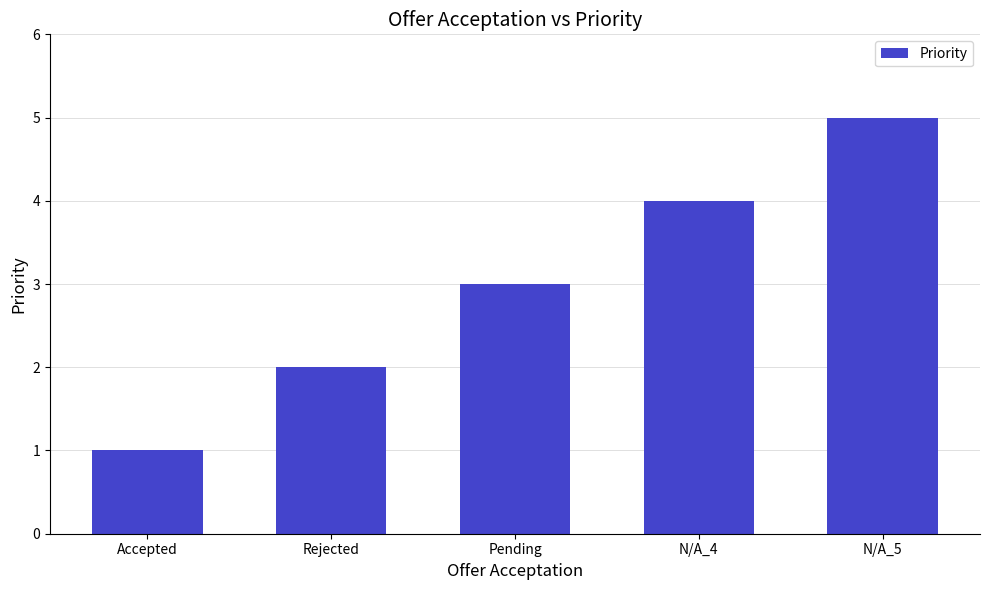

Between N/A_4 and Pending, which is larger?

N/A_4